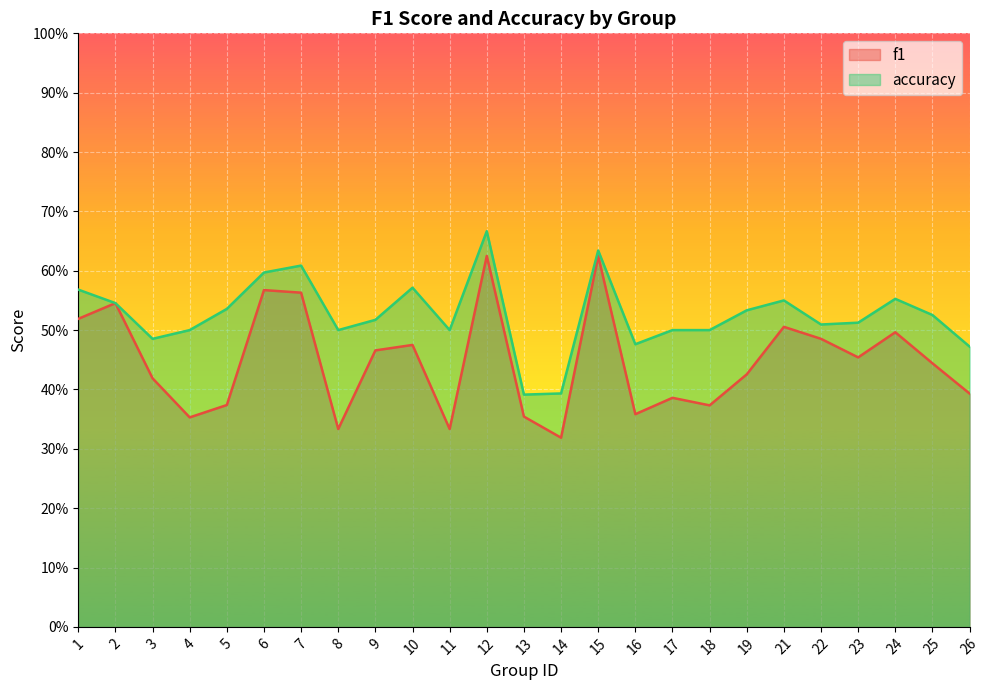

Rank the series by their average value, from highest to lowest.

accuracy, f1